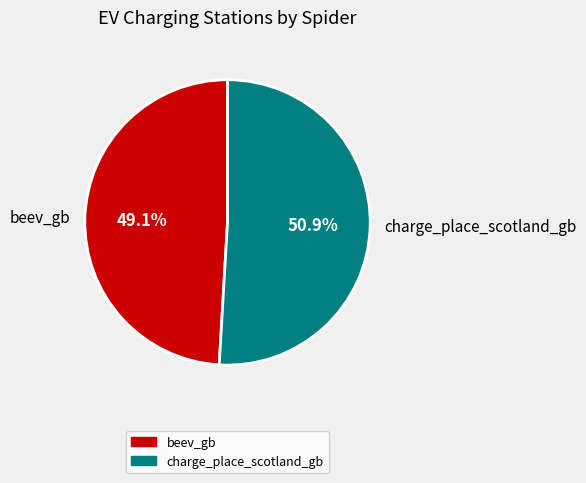

Which category has the biggest portion of the pie?

charge_place_scotland_gb